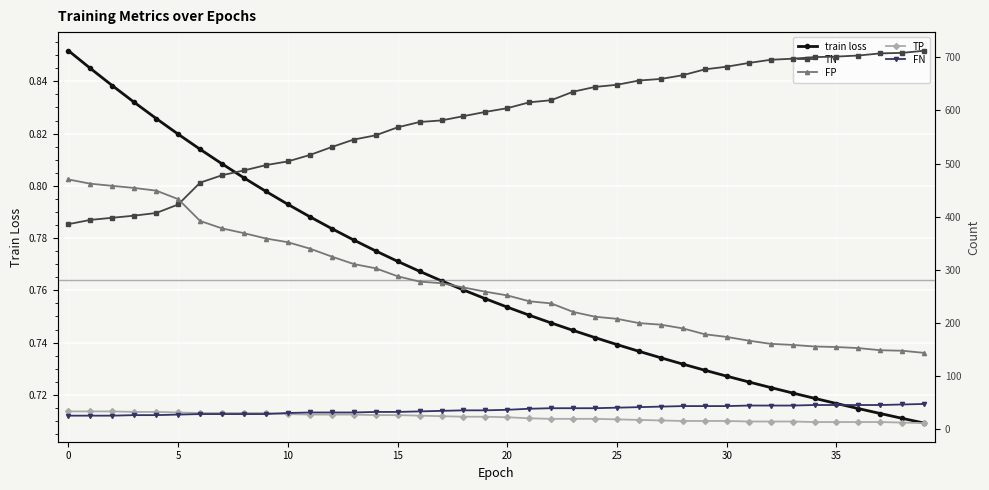

Which label corresponds to the largest value in the chart?

39